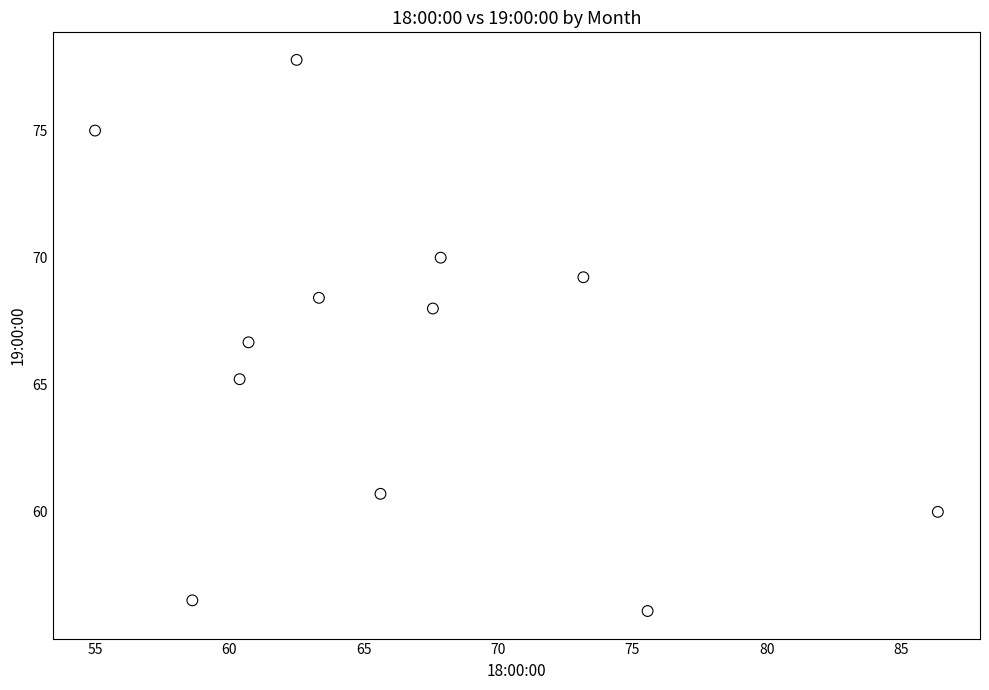

What is the range of X values (max minus min)?

31.4